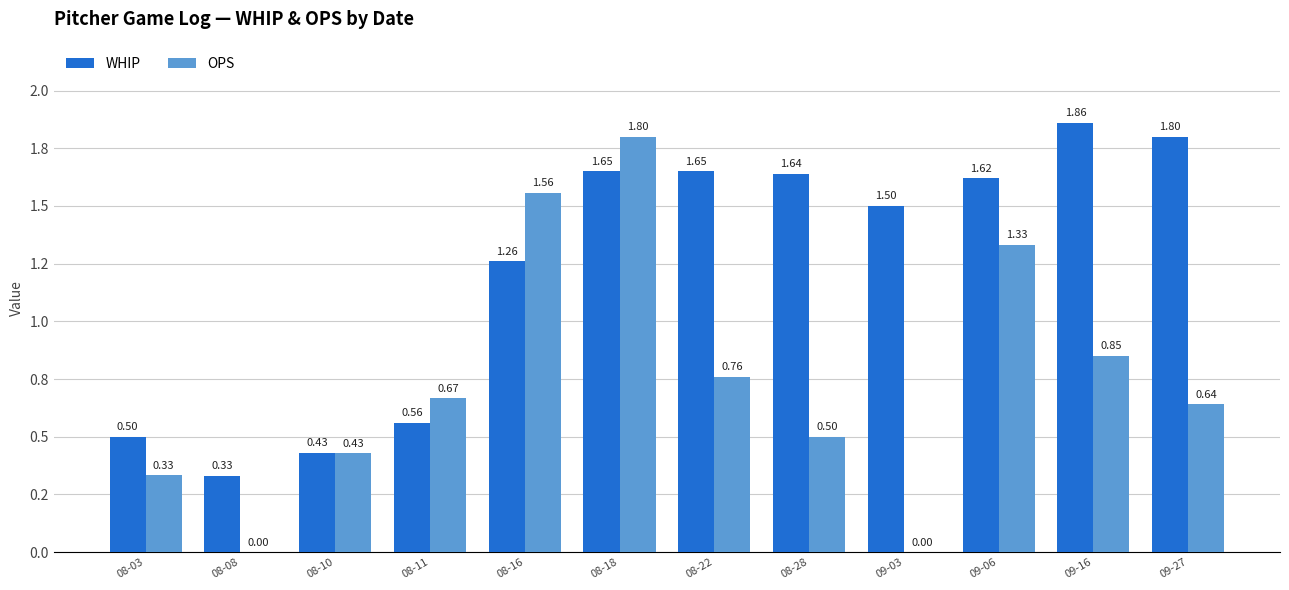

True or false: OPS has a value of 0.1 at 08-03.

False